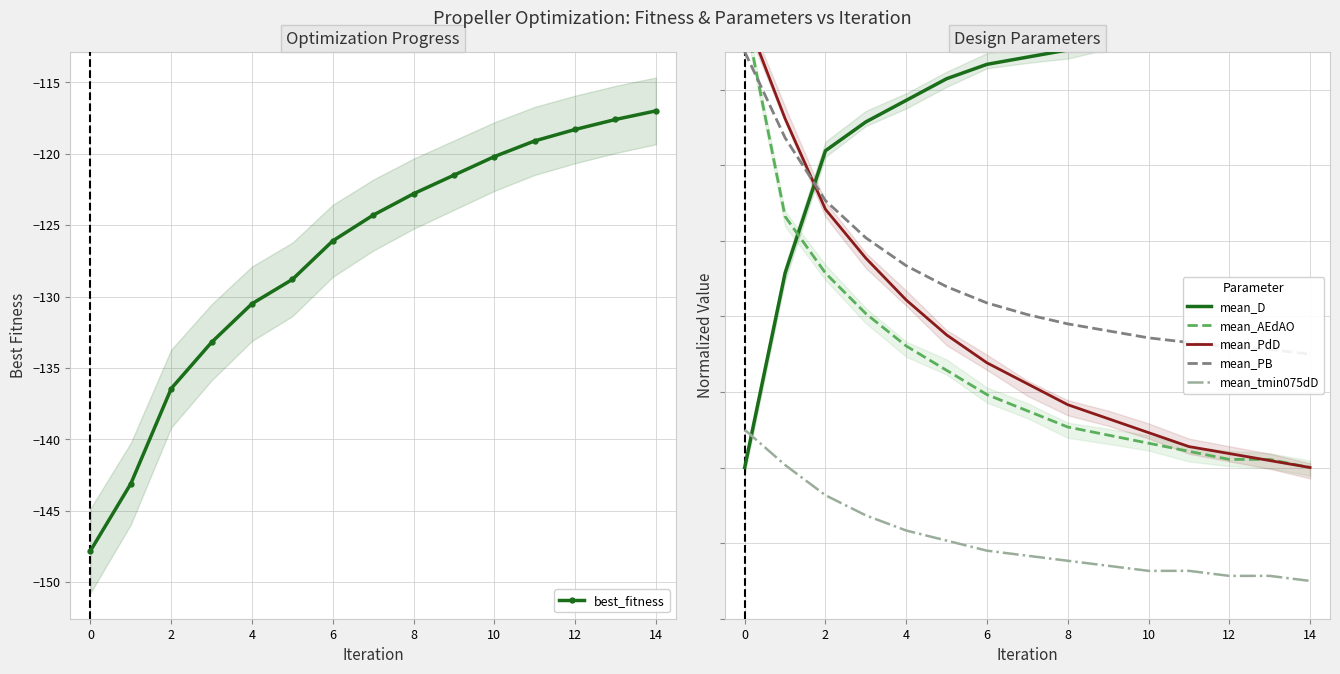

What is the lowest value of the best_fitness series?

-147.8